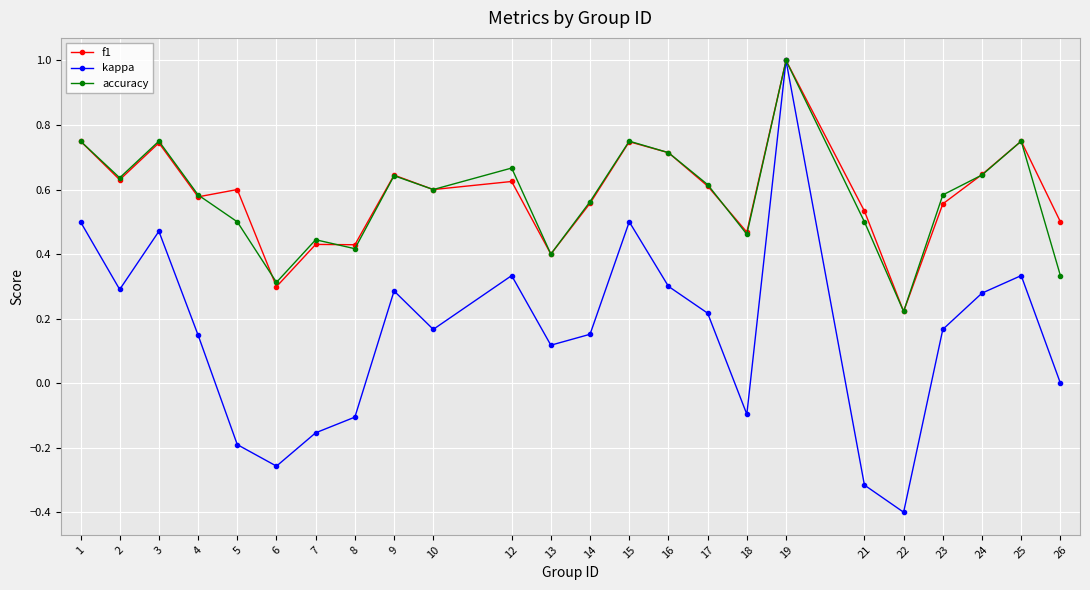

How many f1 values are between 0 and 1?

24